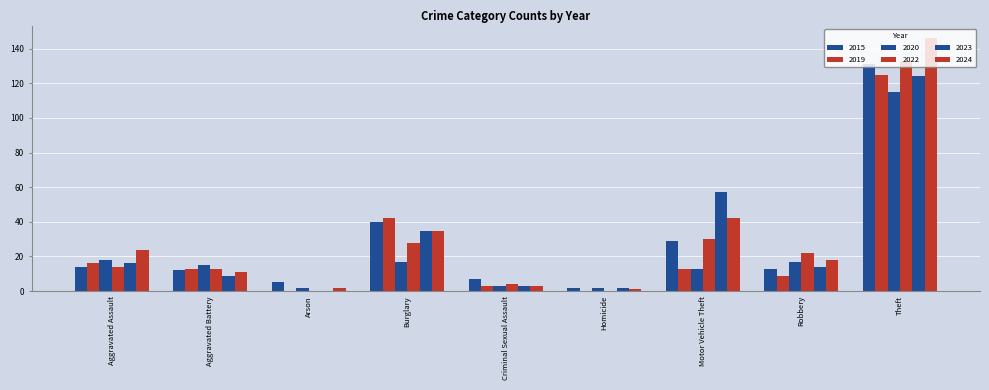

What is the difference between the maximum and minimum values in the 2020 series?

113